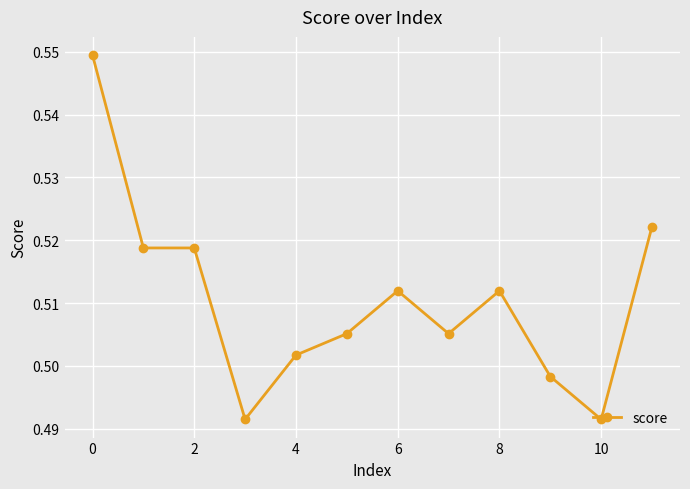

Count the values in the range 0 to 1.

12